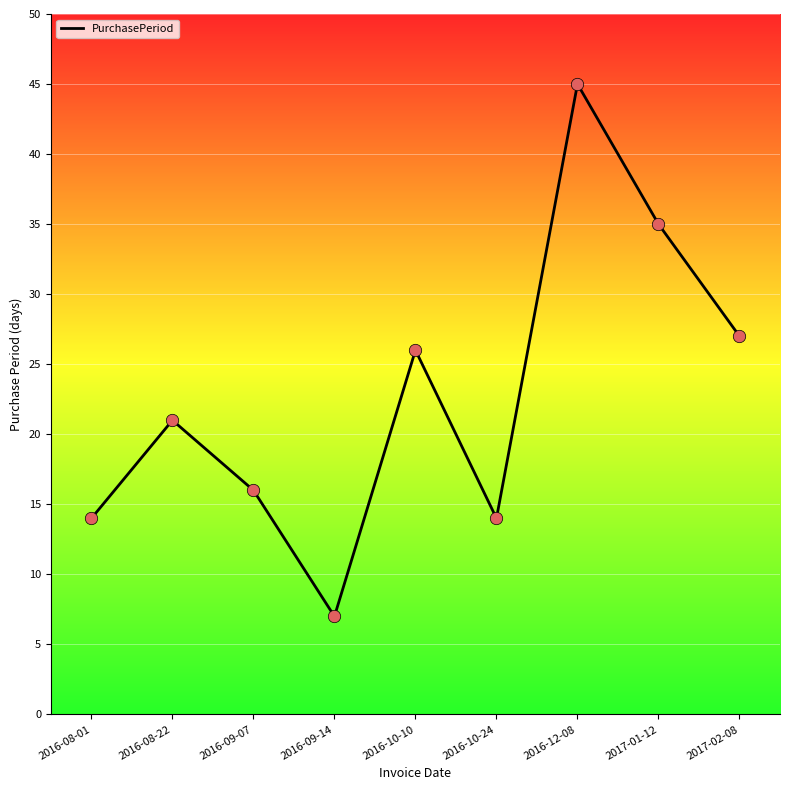

Which has a higher value, 2016-10-24 or 2016-09-07?

2016-09-07